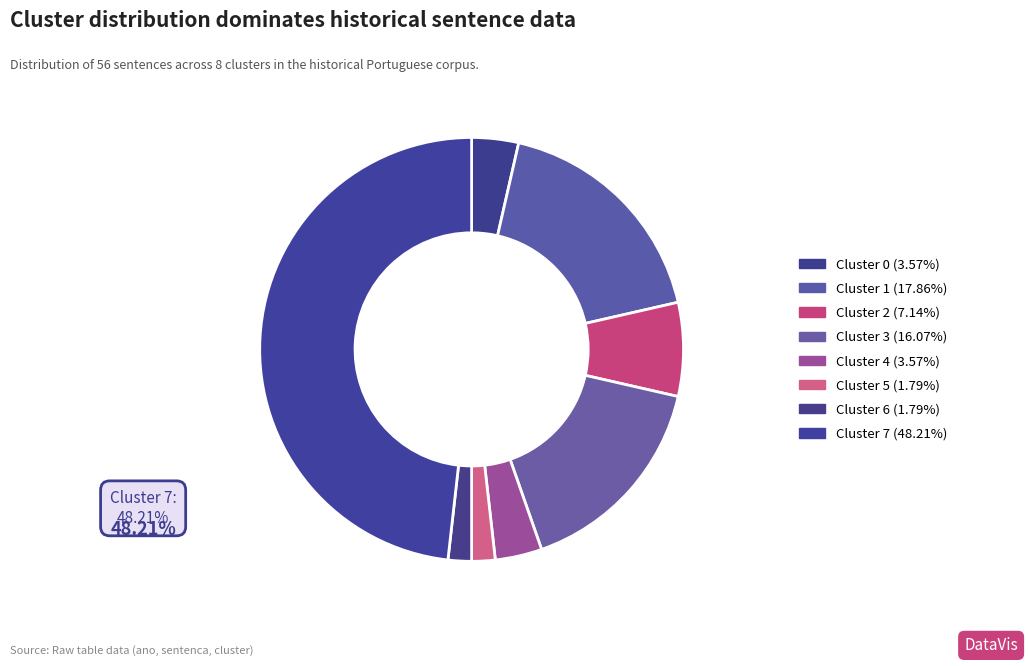

Is there a majority slice in this chart?

No